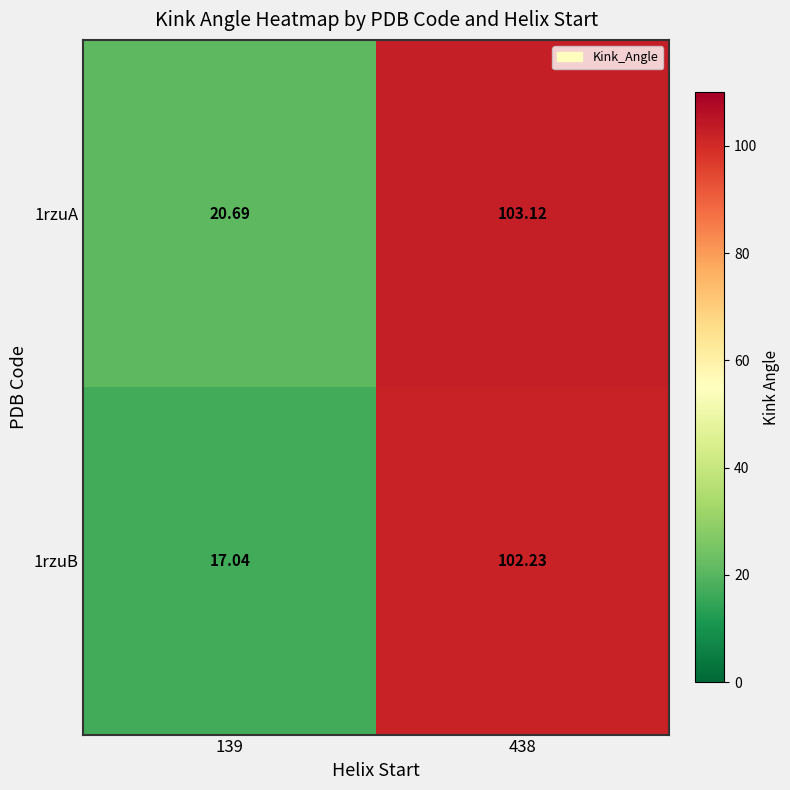

What is the difference between the highest and lowest values at 139?

3.7